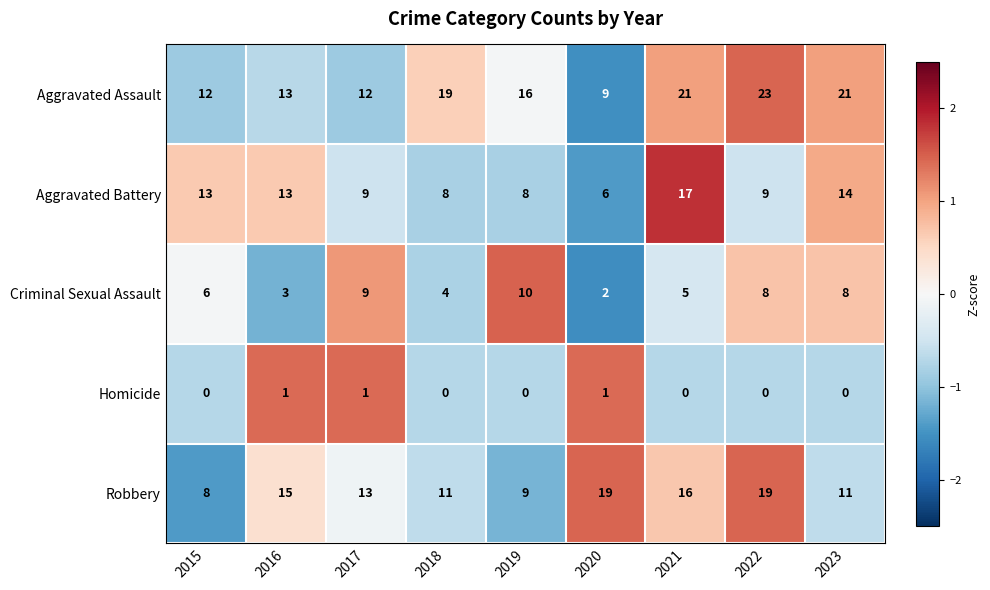

At which category does the chart reach its peak across all series?

2022